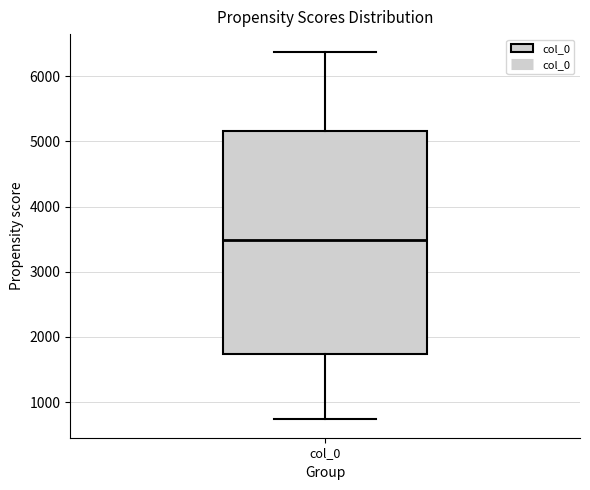

Where does the upper whisker of the box for col_0 end on the y-axis? The values are not printed on the chart, so give them approximately, as read against the axis.

6400